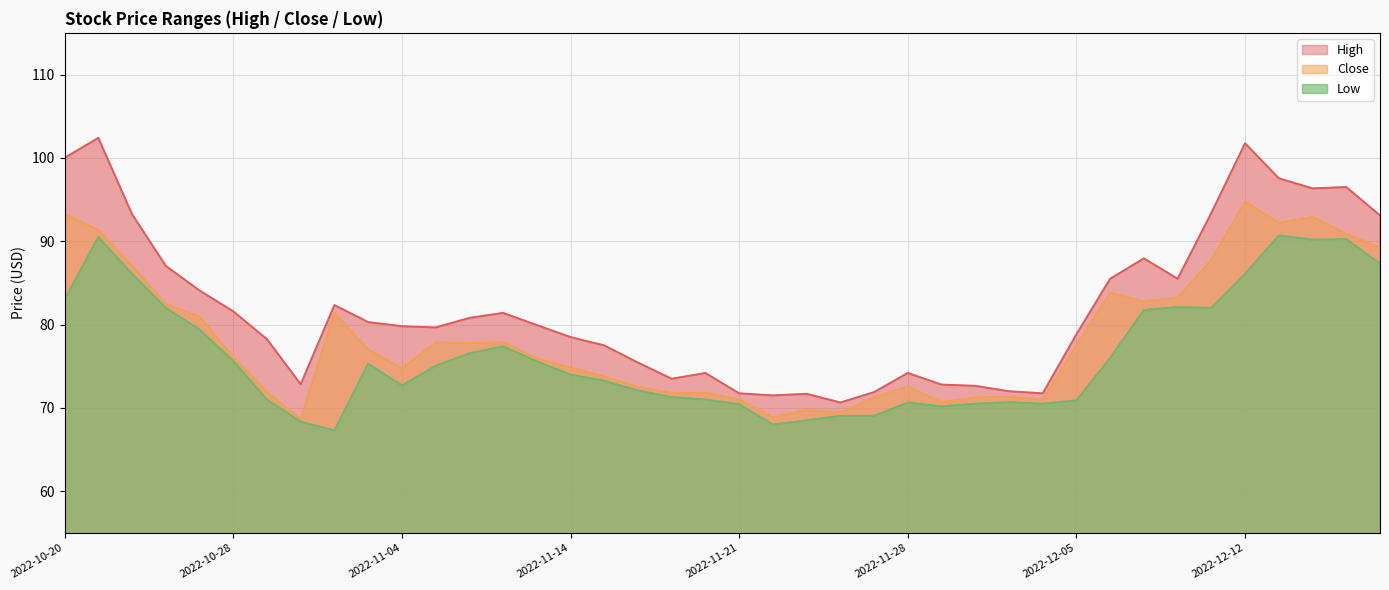

What is the total value across all series at 2022-10-20?

276.2